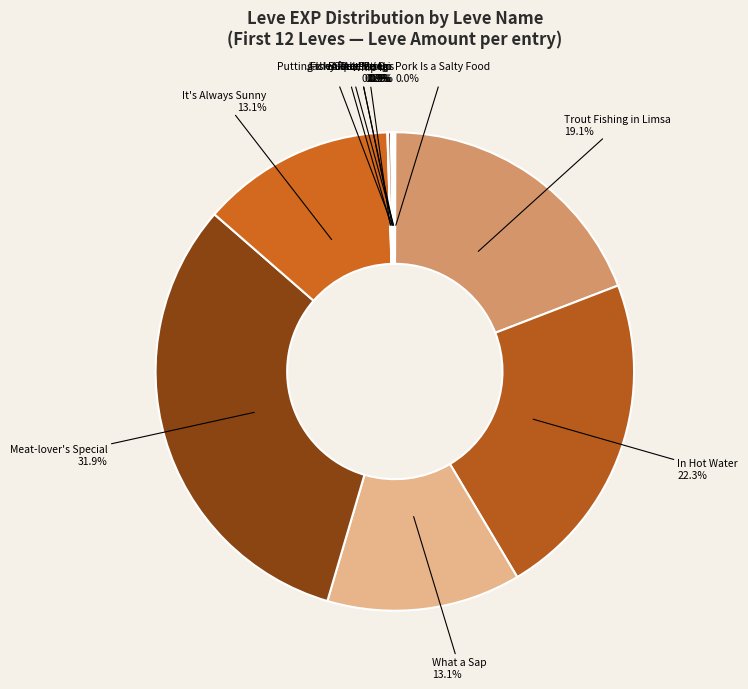

How many segments does this pie chart have?

12